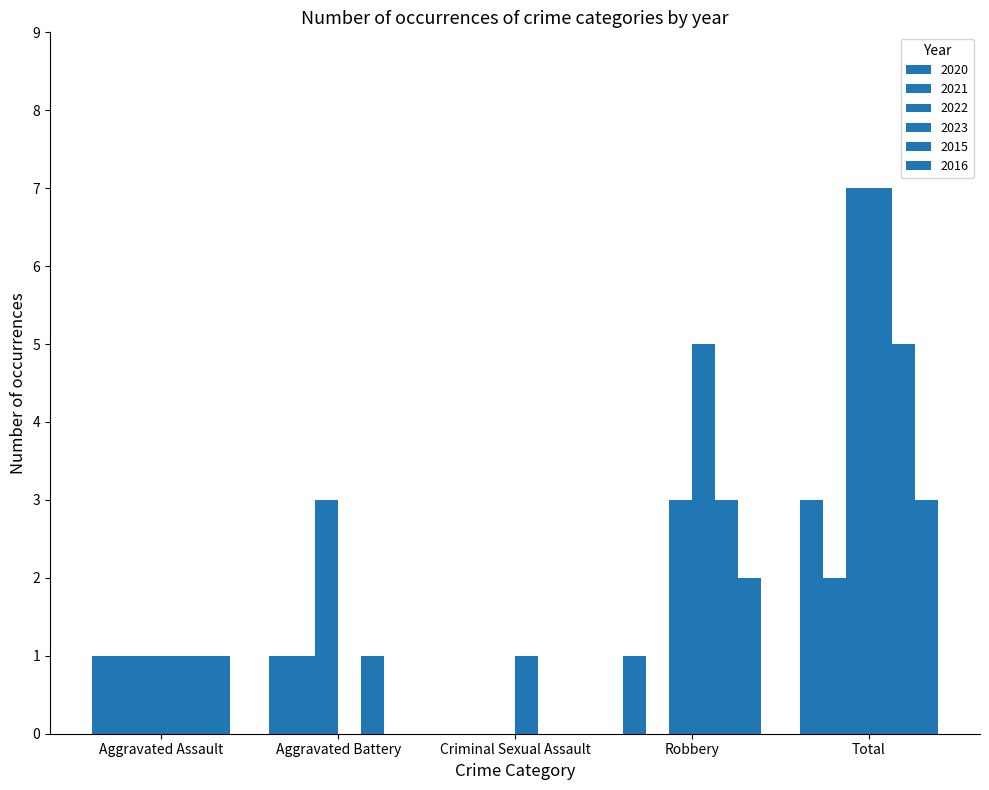

Count the number of data series in this chart.

6